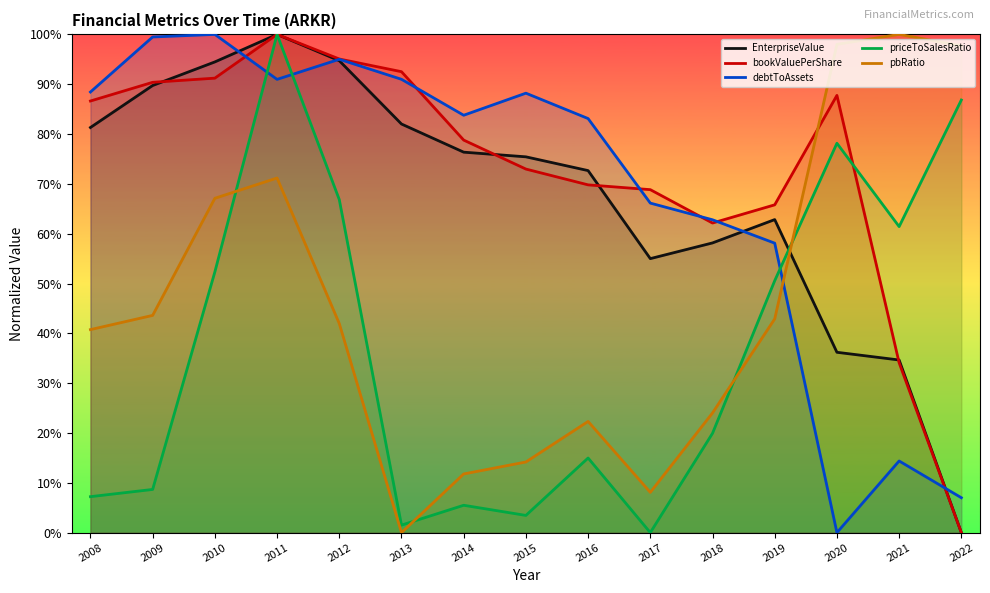

At 2011, list the series in order from smallest to largest.

pbRatio, debtToAssets, EnterpriseValue, bookValuePerShare, priceToSalesRatio